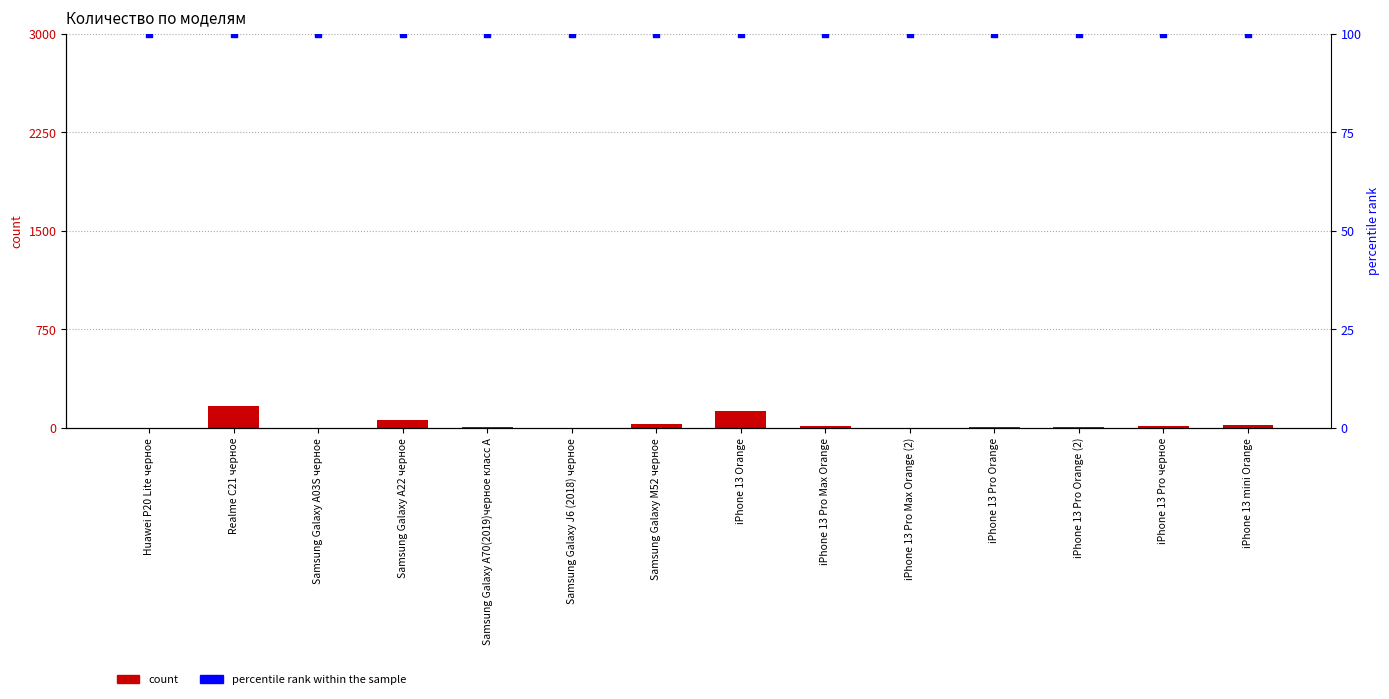

At which category is the sum across all series the highest?

Realme C21 черное